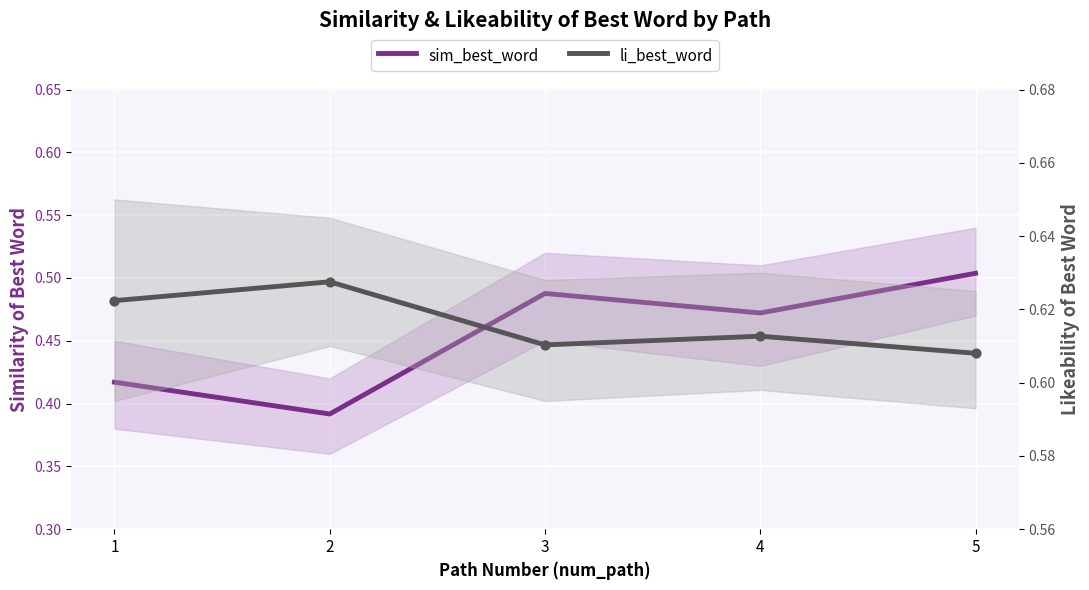

Which series reaches the minimum Y coordinate?

sim_best_word